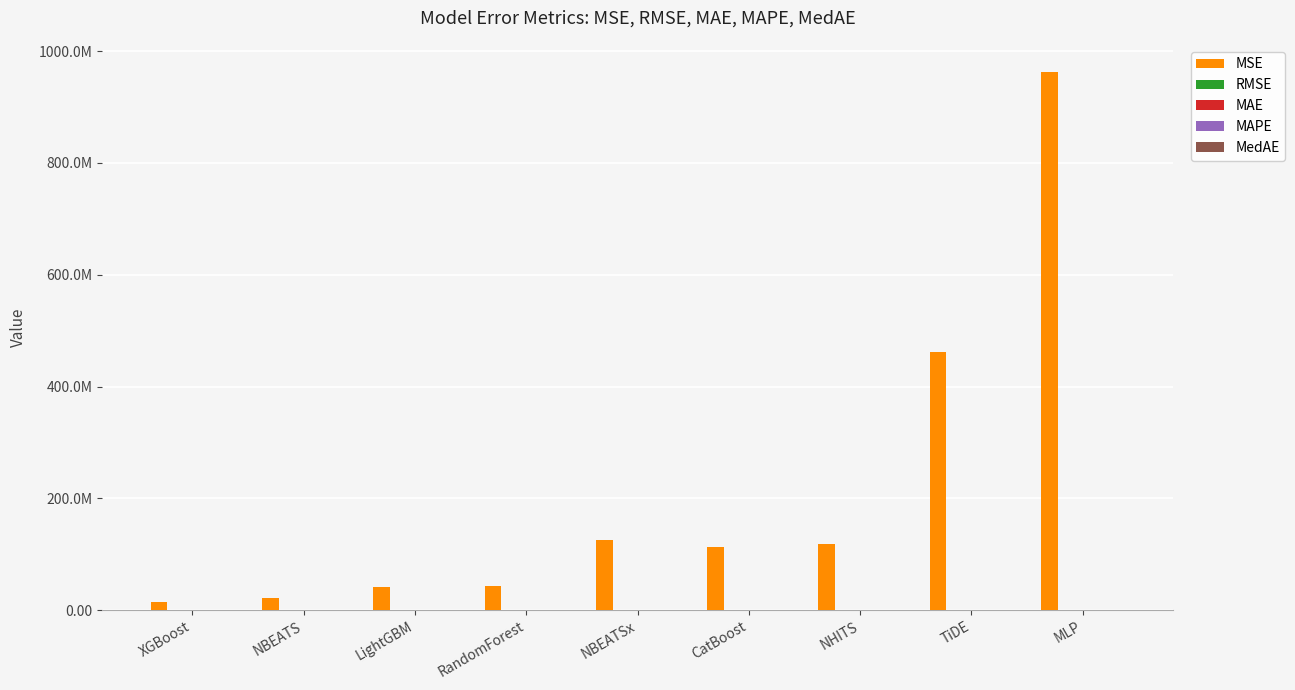

Which series changed the most between NBEATS and TiDE?

MSE